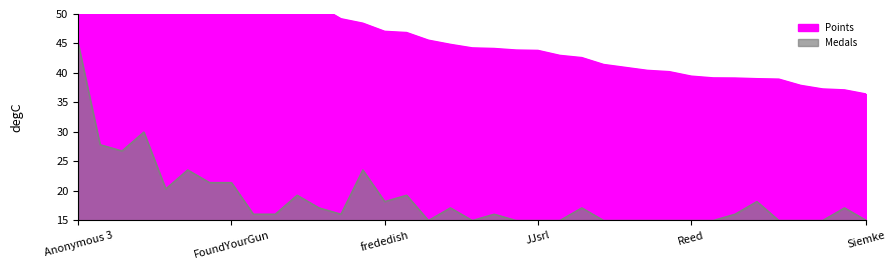

Reading right to left, extract all data points from this chart.

Points: 36.4	37.1	37.3	37.9	38.9	39.0	39.1	39.2	39.4	40.2	40.4	40.9	41.4	42.6	43.0	43.8	43.9	44.1	44.2	44.8	45.5	46.8	47.0	48.4	49.2	51.3	52.2	52.3	52.3	52.7	52.8	56.3	56.4	56.6	56.9	58.2	60.0
Medals: 15.0	17.1	15.0	15.0	15.0	18.2	16.1	15.0	15.0	15.0	15.0	15.0	15.0	17.1	15.0	15.0	15.0	16.1	15.0	17.1	15.0	19.3	18.2	23.6	16.1	17.1	19.3	16.1	16.1	21.4	21.4	23.6	20.4	30.0	26.8	27.9	45.0